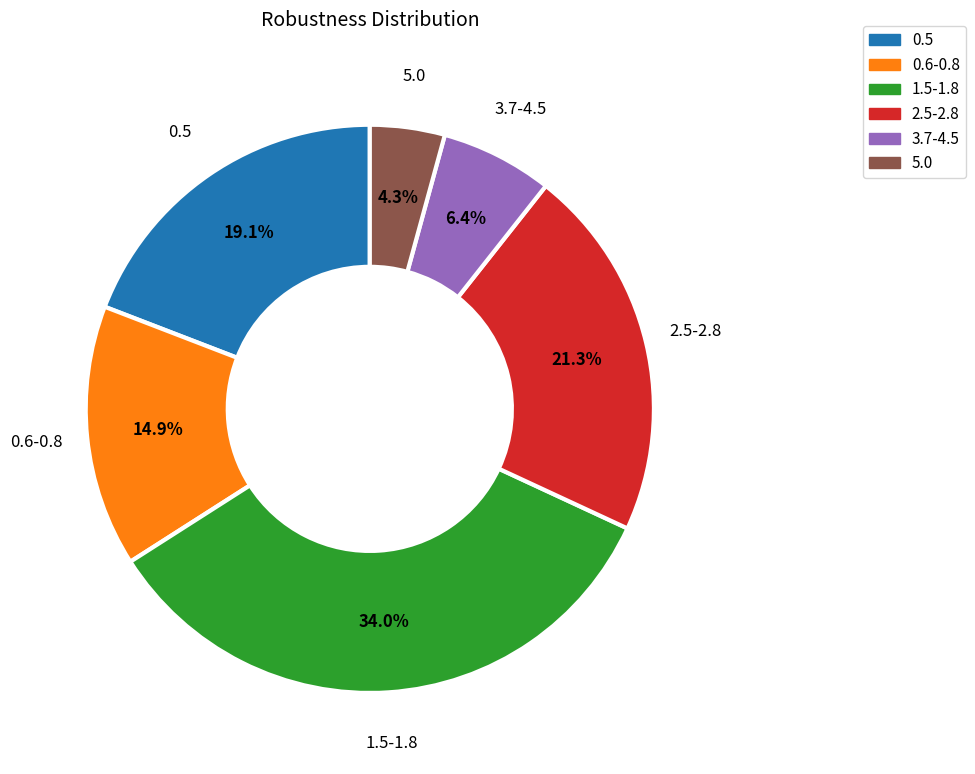

How many slices are in this pie chart?

6